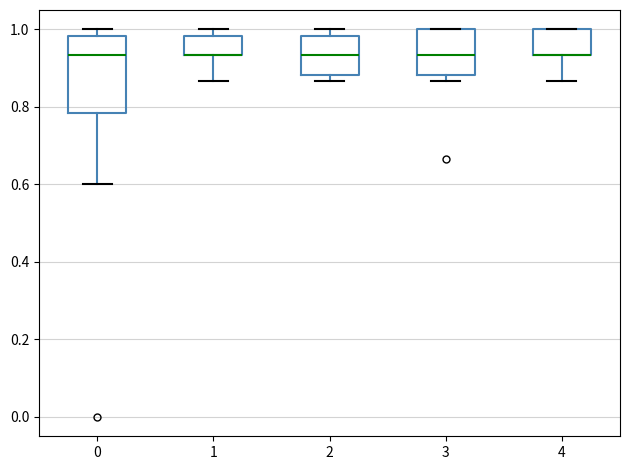

Reading left to right, read every box against the y-axis: the position of its median line, the range the box covers, and the ends of its whiskers. The values are not printed on the chart, so give them approximately, as read against the axis.

0: median 0.94, box 0.78 to 0.98, whiskers 0.60 to 1.00
1: median 0.94 (drawn on the box's lower edge), box 0.94 to 0.98, whiskers 0.86 to 1.00
2: median 0.94, box 0.88 to 0.98, whiskers 0.86 to 1.00
3: median 0.94, box 0.88 to 1.00, whiskers 0.86 to 1.00
4: median 0.94 (drawn on the box's lower edge), box 0.94 to 1.00, whiskers 0.86 to 1.00